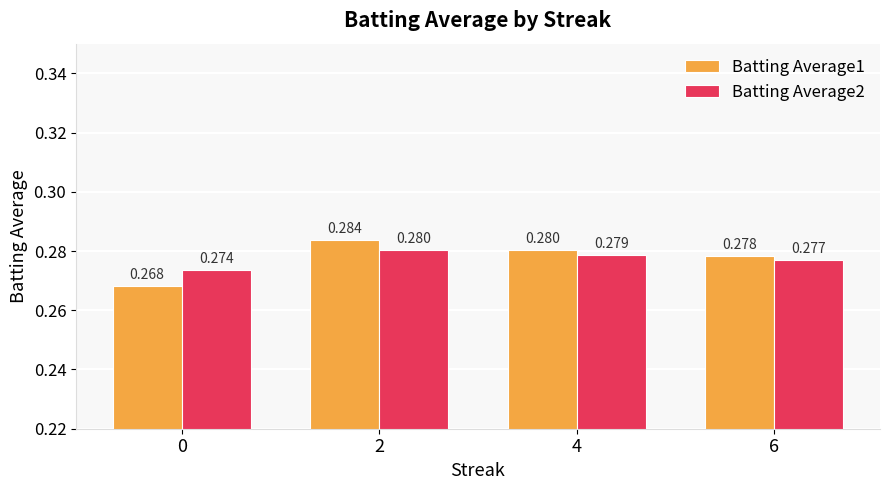

At which category is the sum across all series the highest?

2